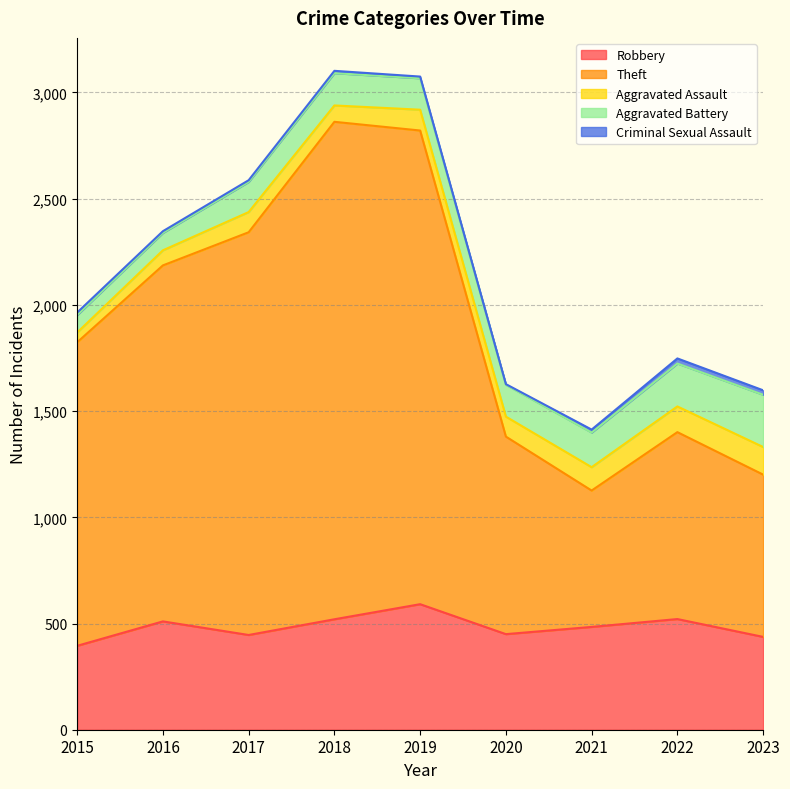

What is the sum of all Criminal Sexual Assault values?

109